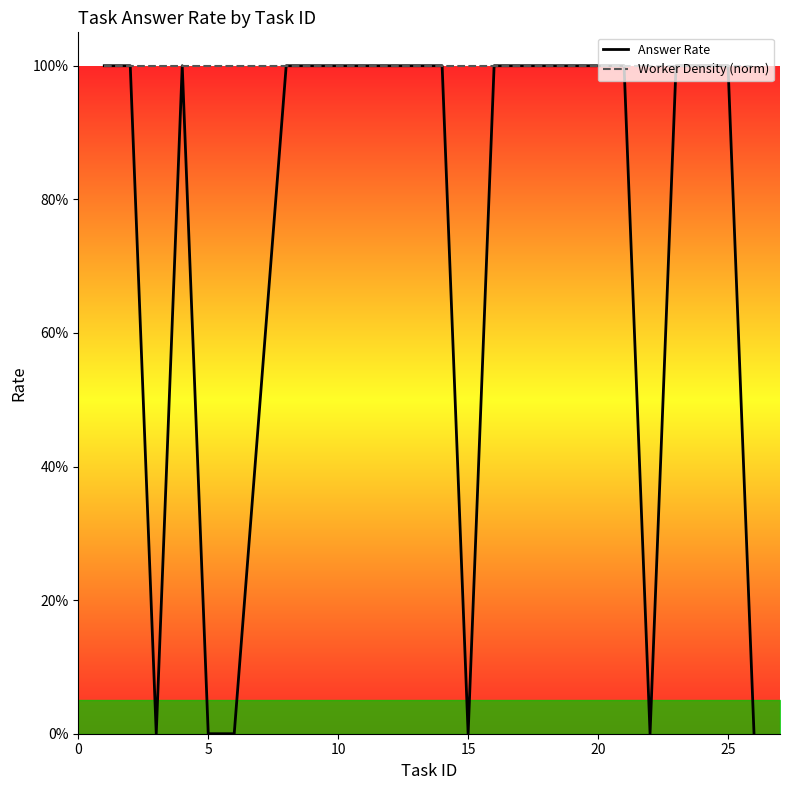

How many lines are shown in the chart?

2